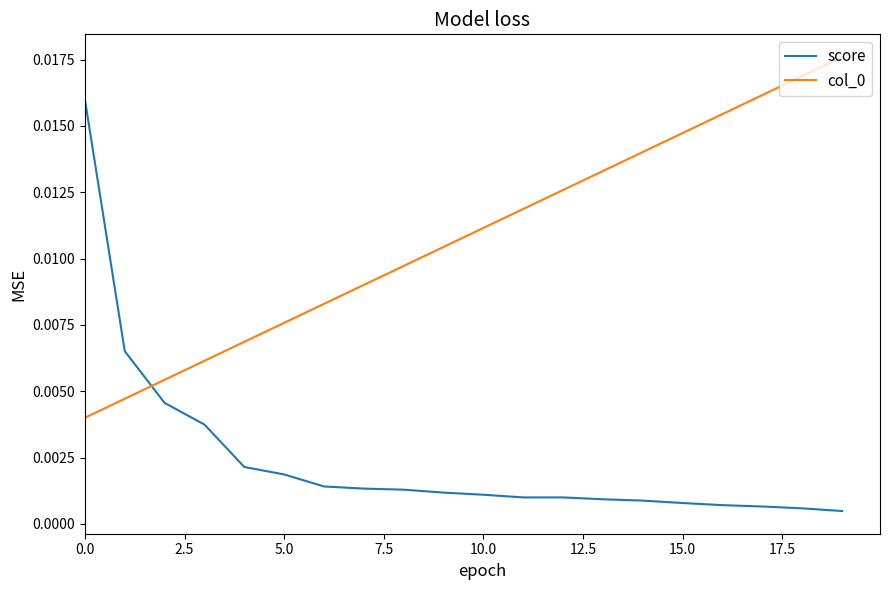

Does the chart display data point markers on the line(s)?

No